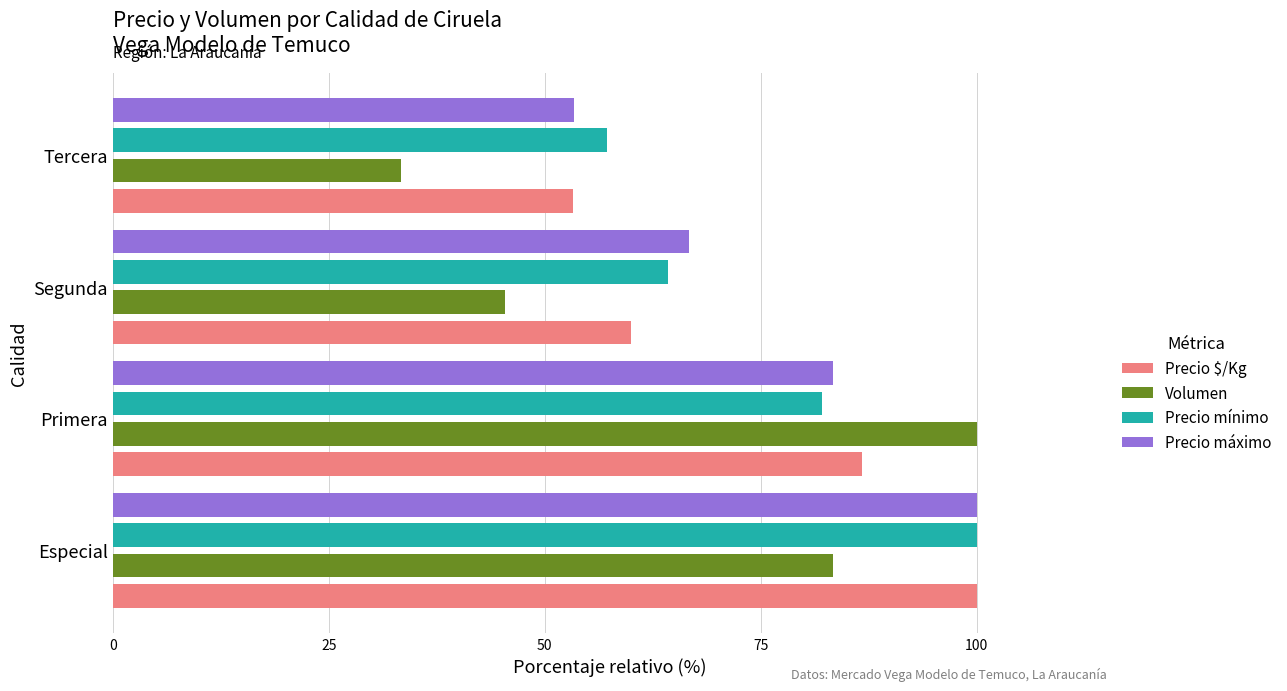

What is the sum of all Precio $/Kg values?

300.0